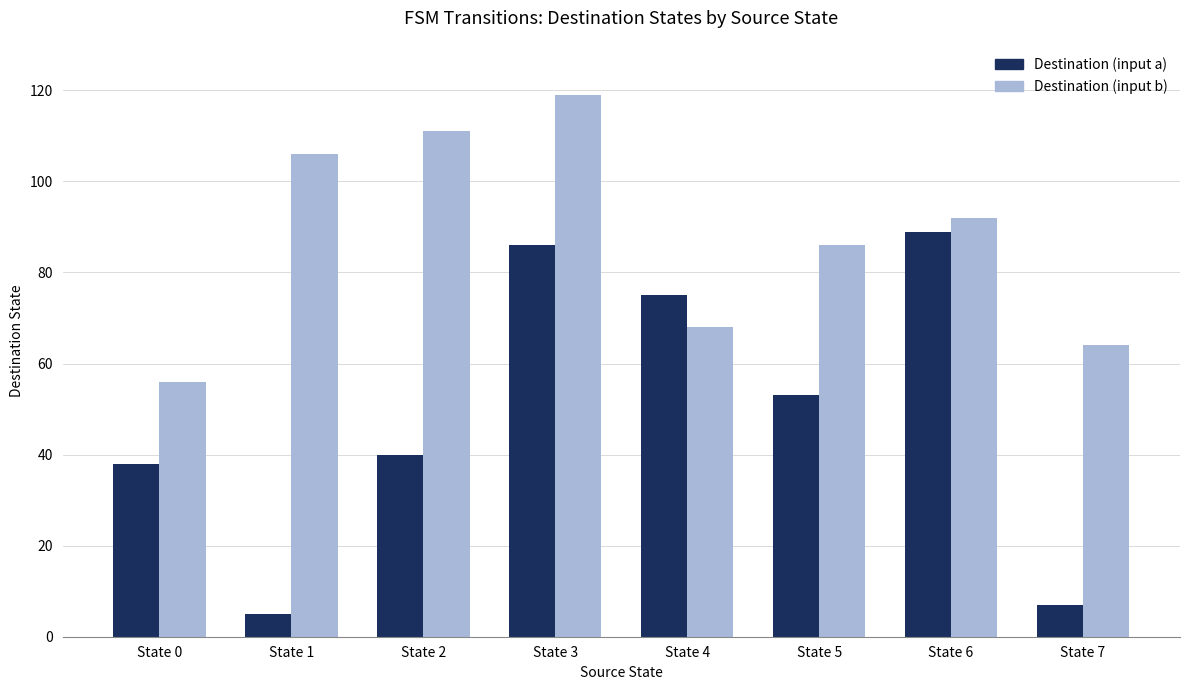

Are the bars grouped side by side (vs. stacked)?

Yes